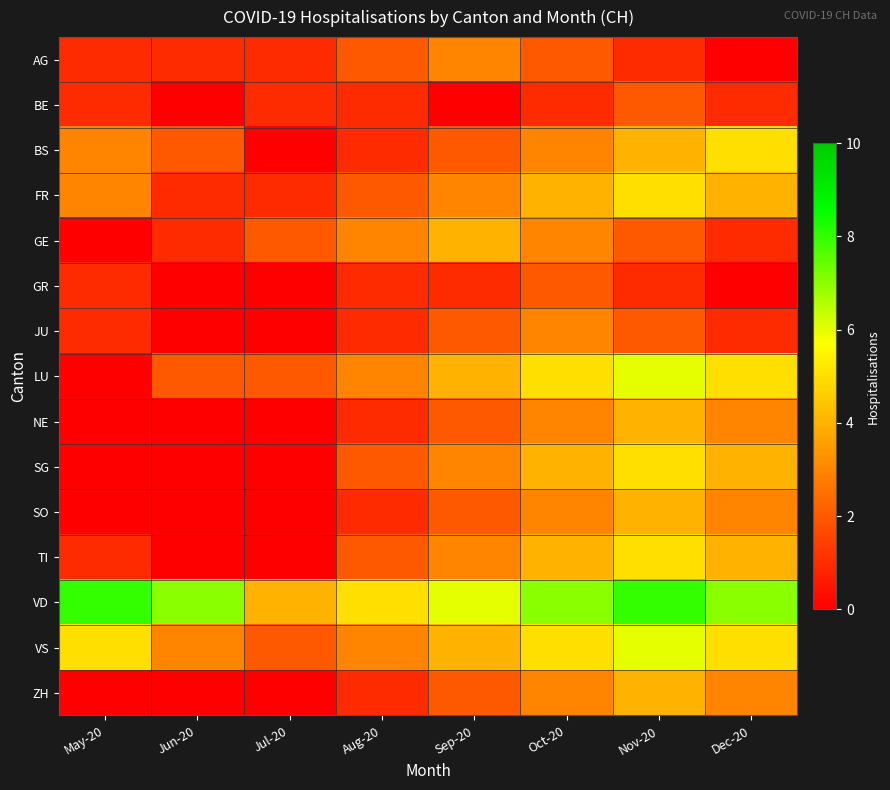

At Sep-20, list the series in order from largest to smallest.

VD, GE, LU, VS, AG, FR, SG, TI, BS, JU, NE, SO, ZH, GR, BE